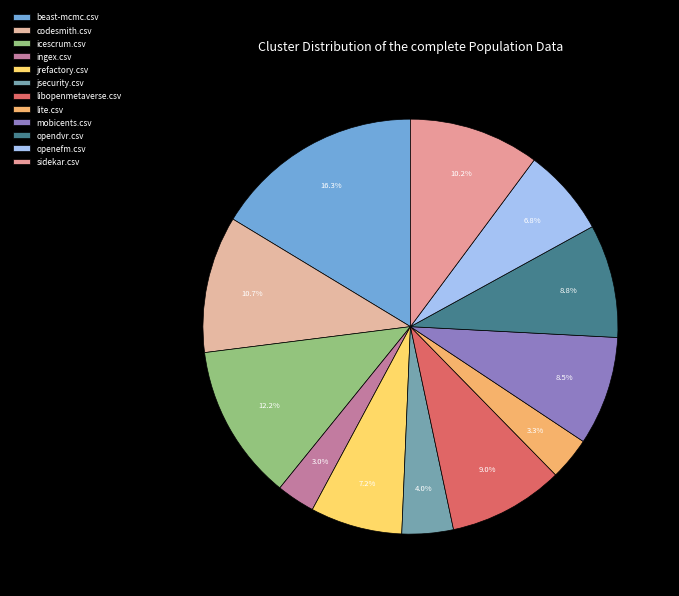

What percentage do jsecurity.csv and openefm.csv together represent?

10.8%